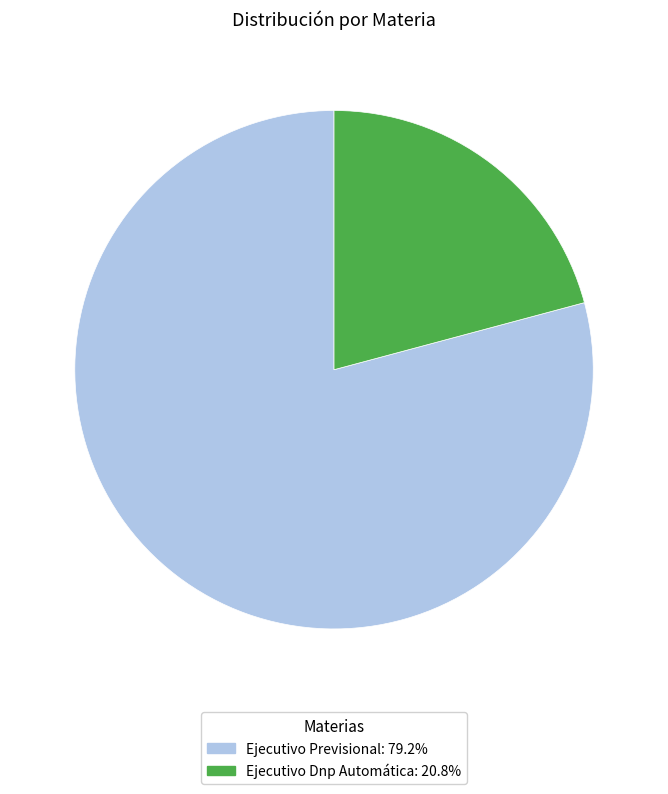

Is there a majority slice in this chart?

Yes